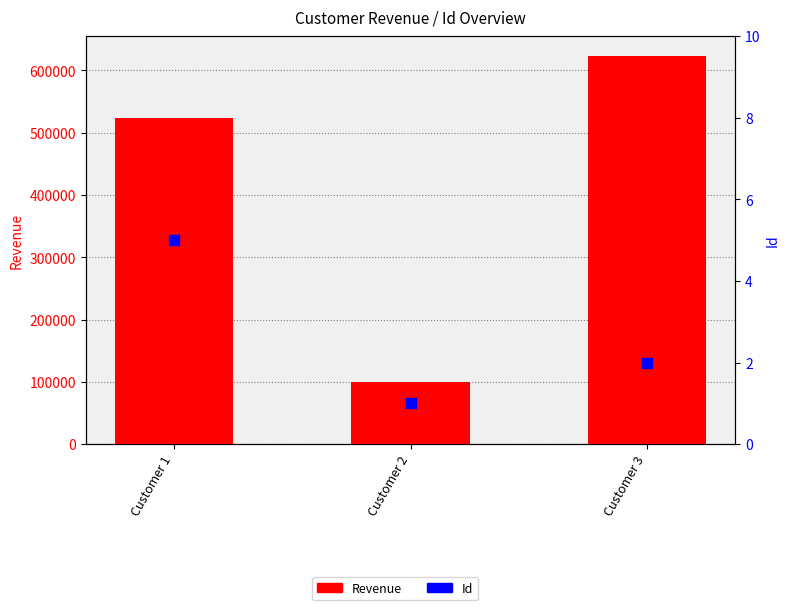

What are all the series names shown in the legend?

Revenue, Id